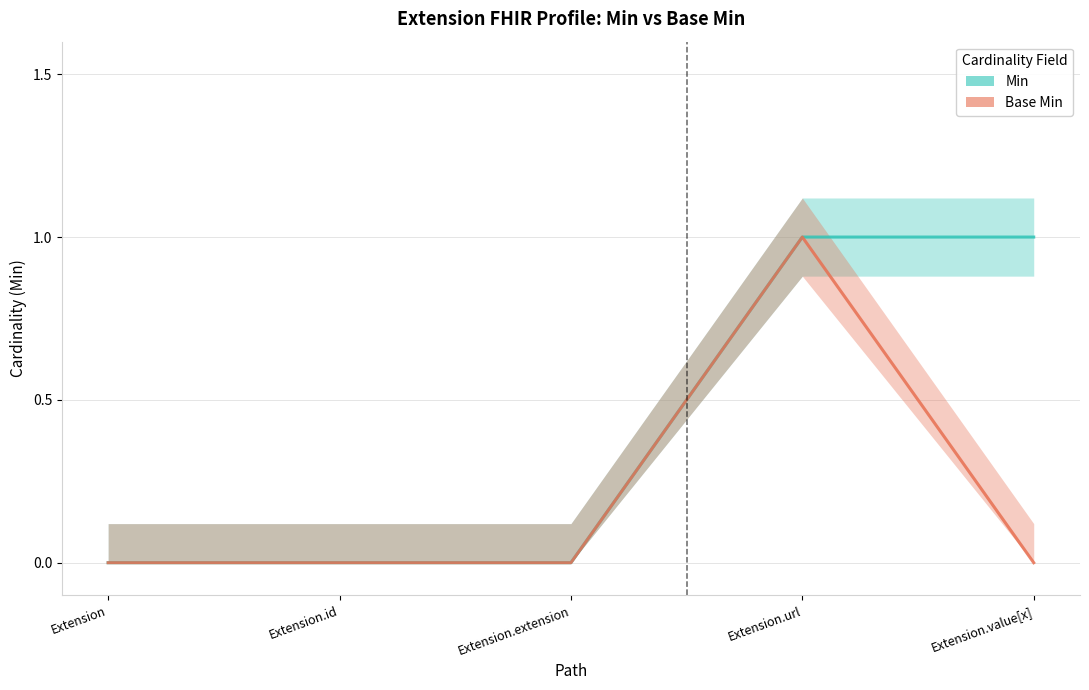

Which category has the lowest value in the Min series?

Extension